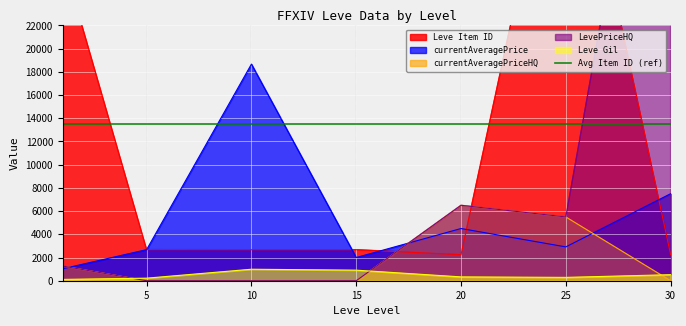

True or false: Leve Gil and currentAveragePrice cross at least once.

False